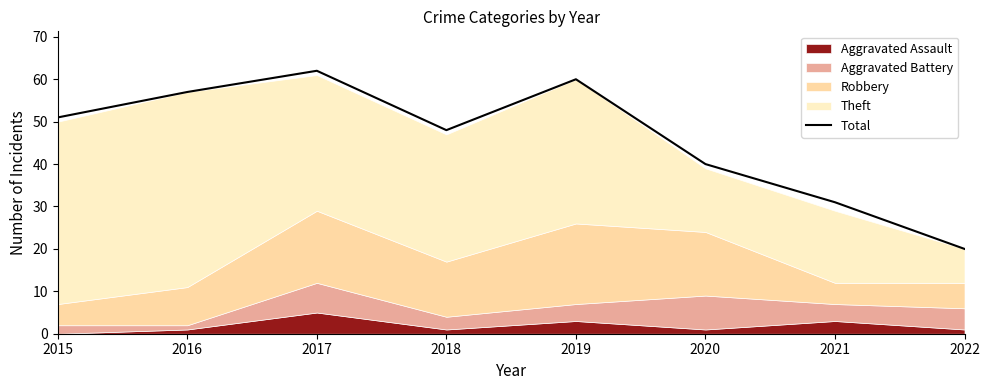

What is the average value?

46